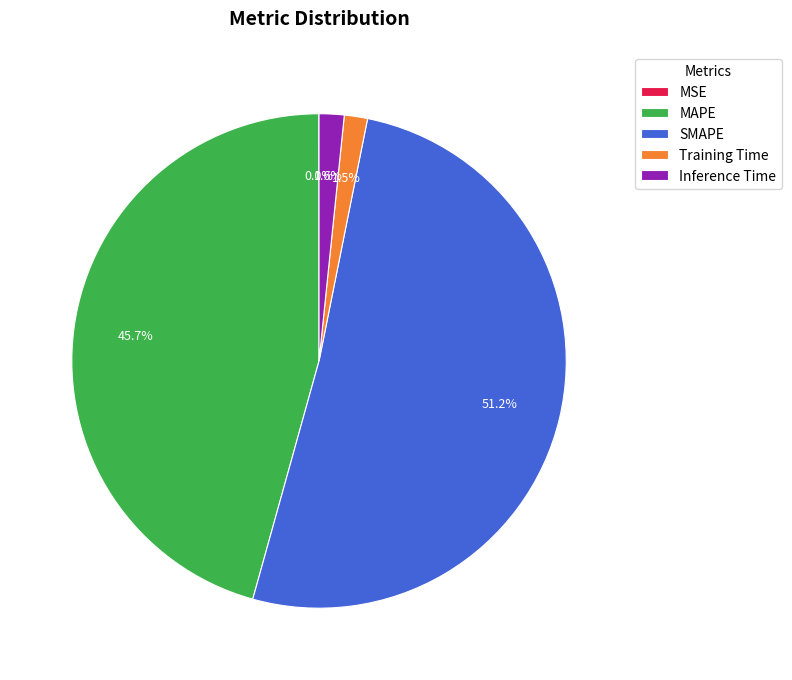

Which category has the biggest portion of the pie?

SMAPE